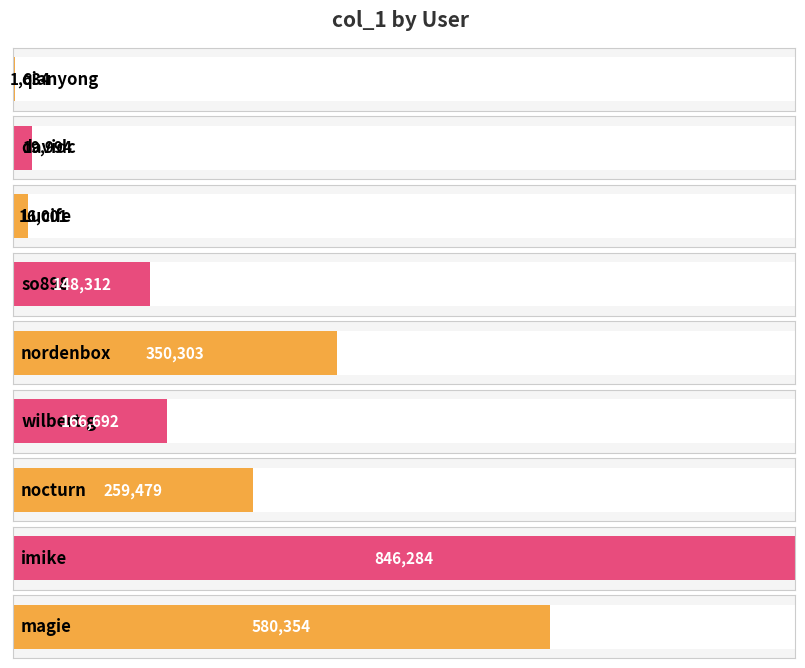

What is the label of the 9th bar from the left?

magie